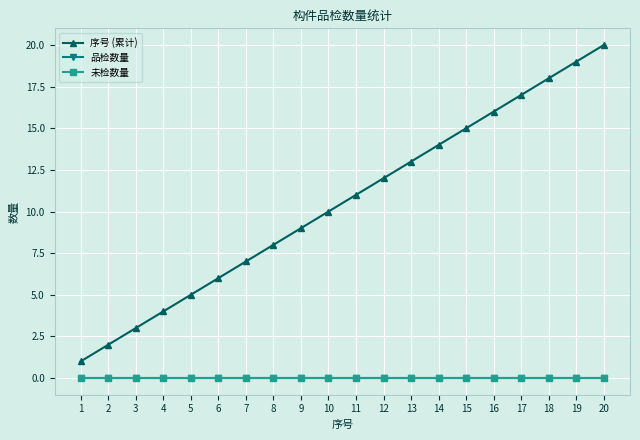

What is the difference between the highest and lowest values at 4?

4